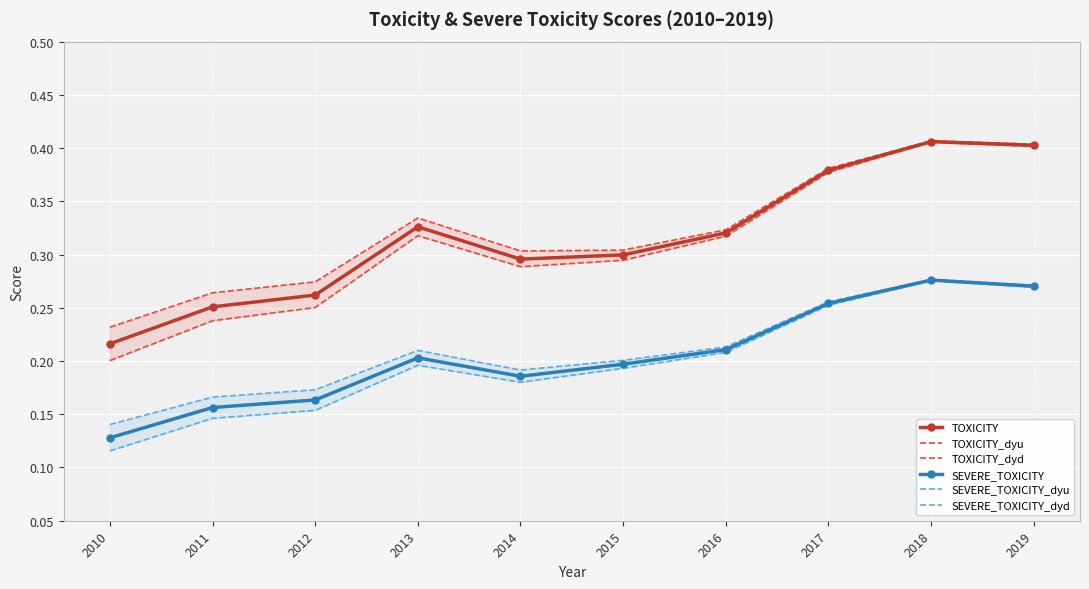

Where is TOXICITY nearest to the value 0?

2010